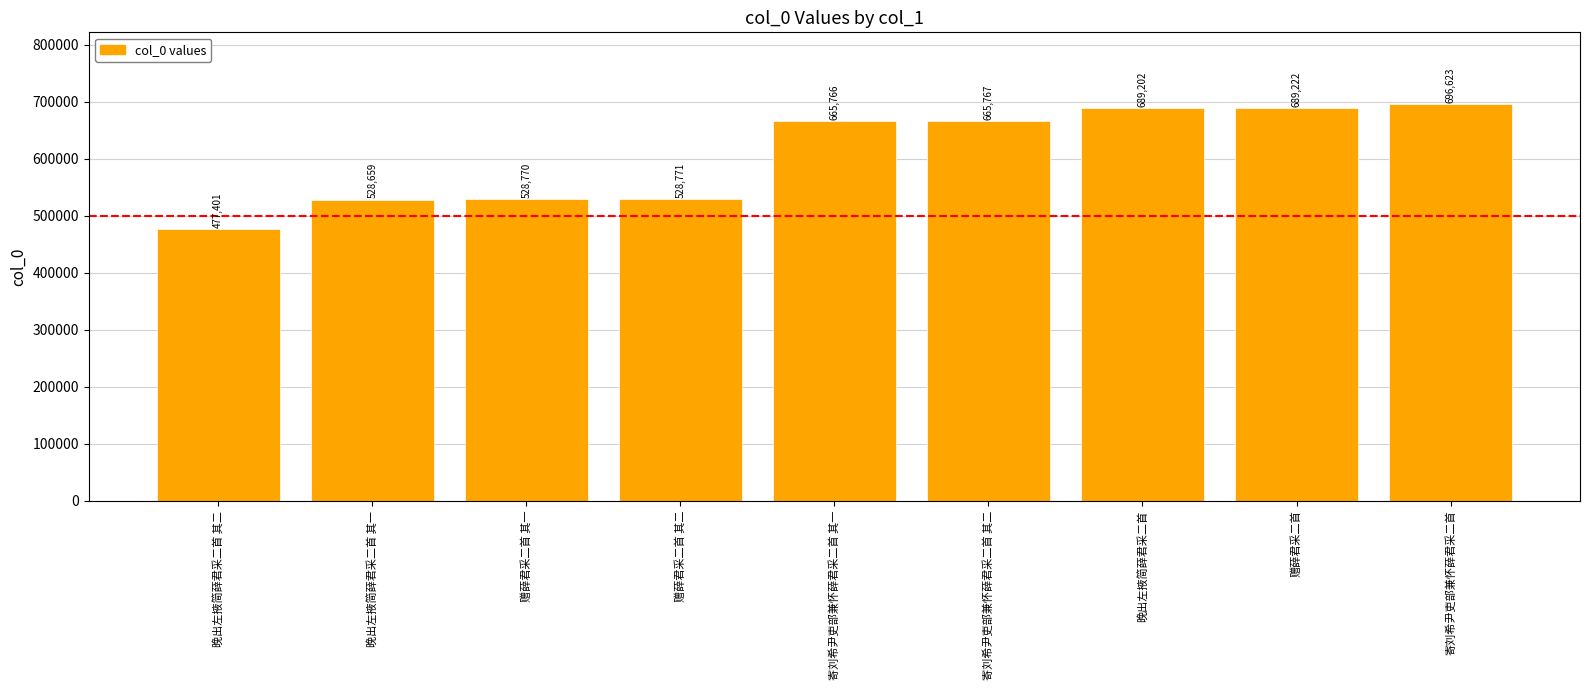

Rank the categories by value from highest to lowest.

寄刘希尹吏部兼怀薛君采二首, 赠薛君采二首, 晚出左掖简薛君采二首, 寄刘希尹吏部兼怀薛君采二首 其二, 寄刘希尹吏部兼怀薛君采二首 其一, 赠薛君采二首 其二, 赠薛君采二首 其一, 晚出左掖简薛君采二首 其一, 晚出左掖简薛君采二首 其二